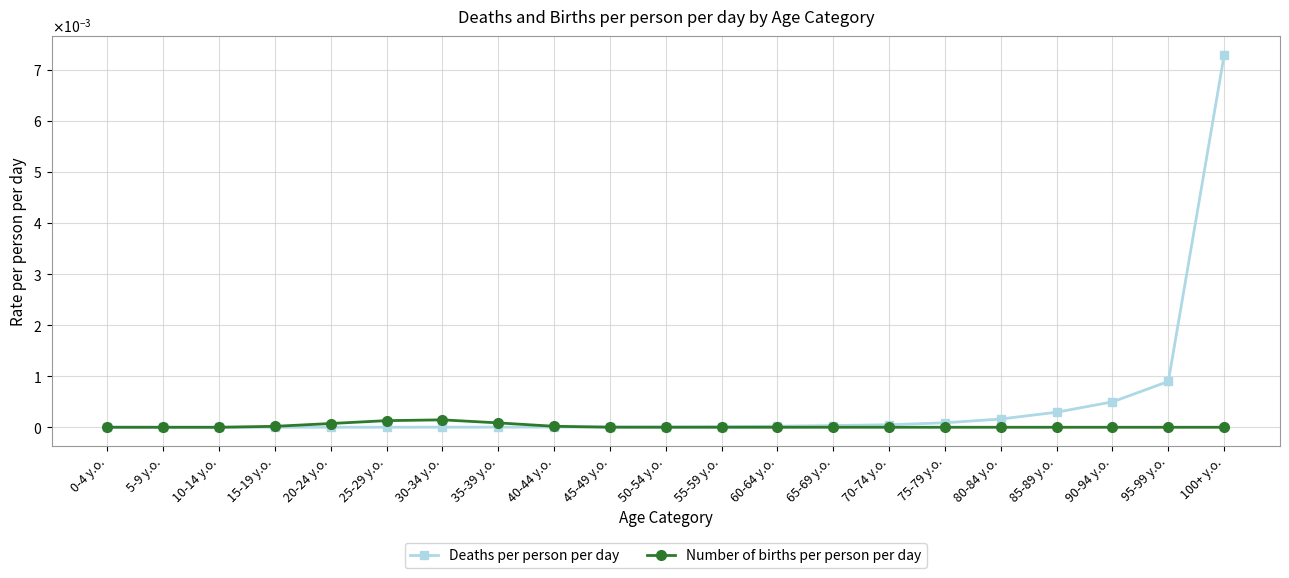

Where is the first local maximum for Number of births per person per day?

30-34 y.o.